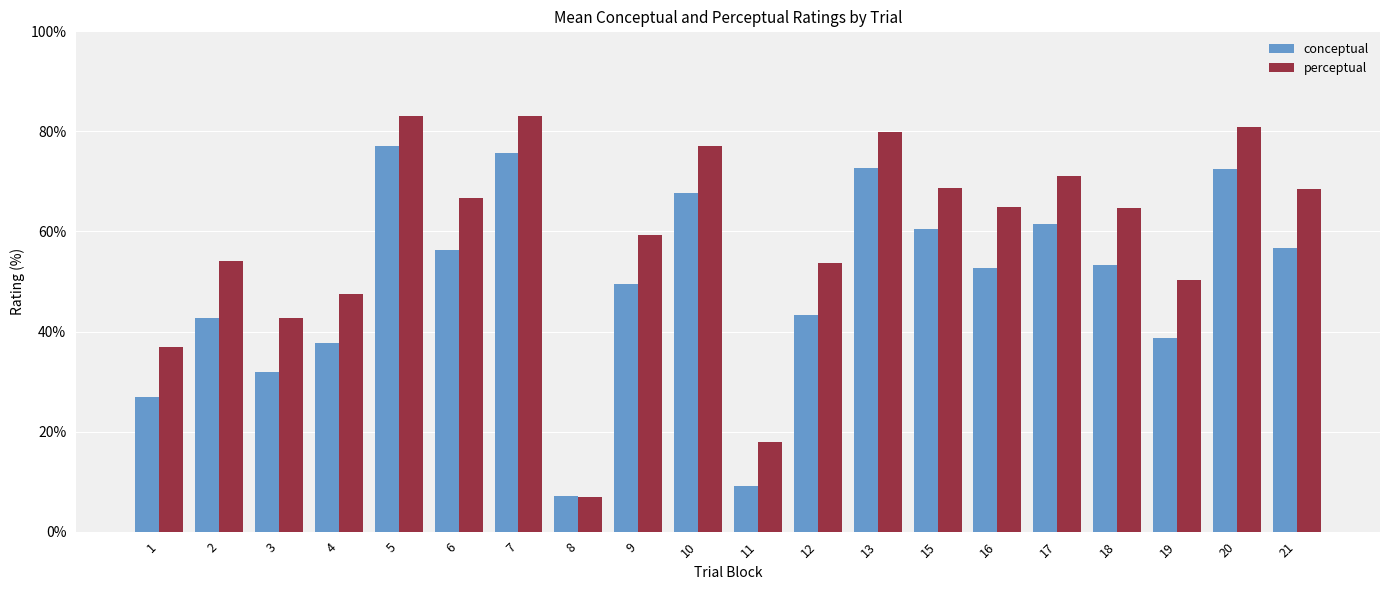

Which series has the largest total across all categories?

perceptual